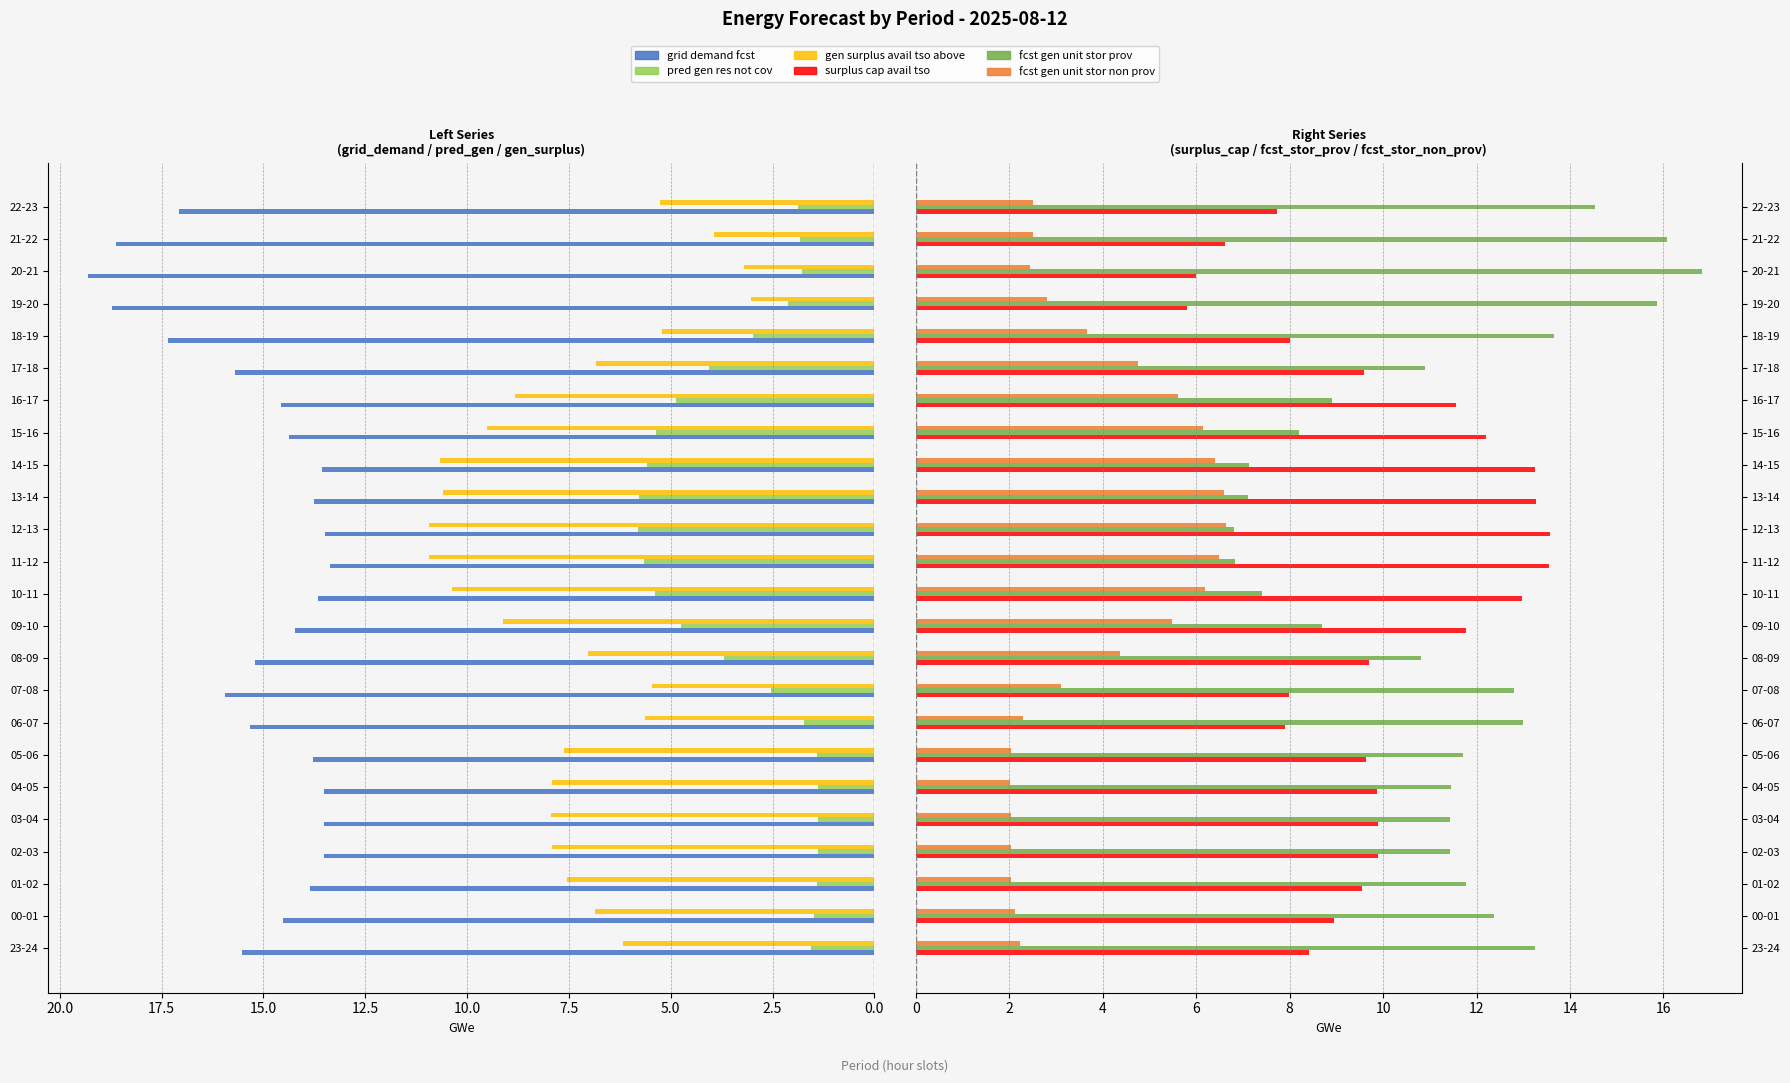

What is the maximum value shown in the chart?

19.3